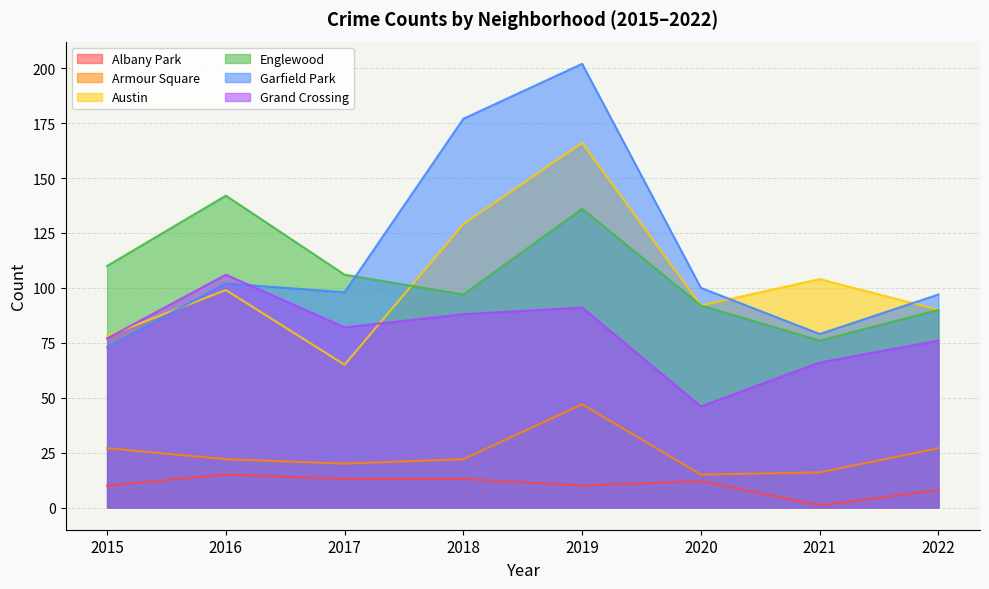

What is the difference between the maximum and second lowest values in the Austin series?

88